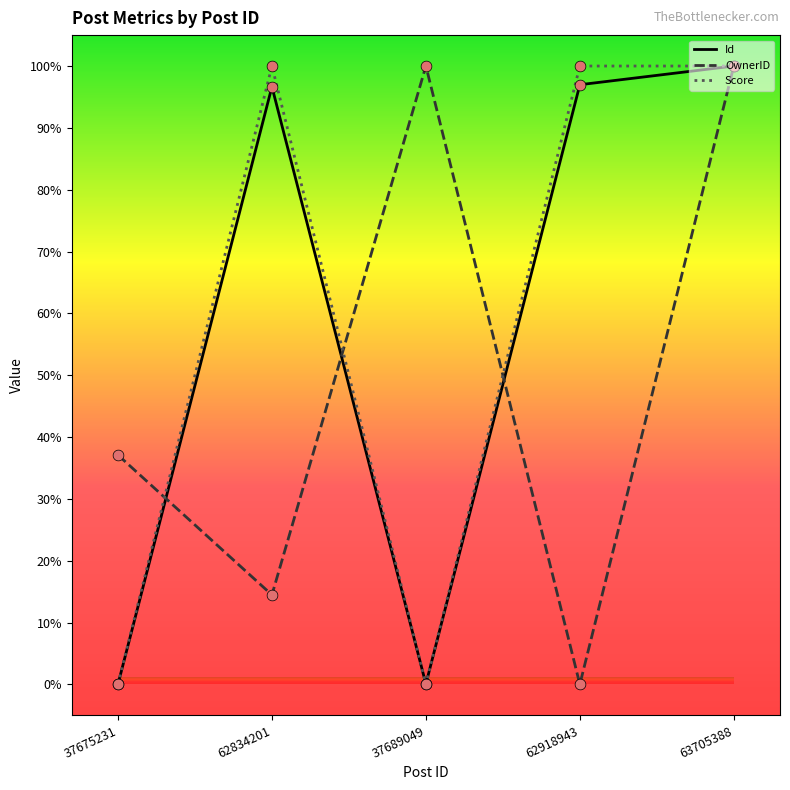

Is the value of Score at 63705388 greater than the value of Id at 37689049?

Yes